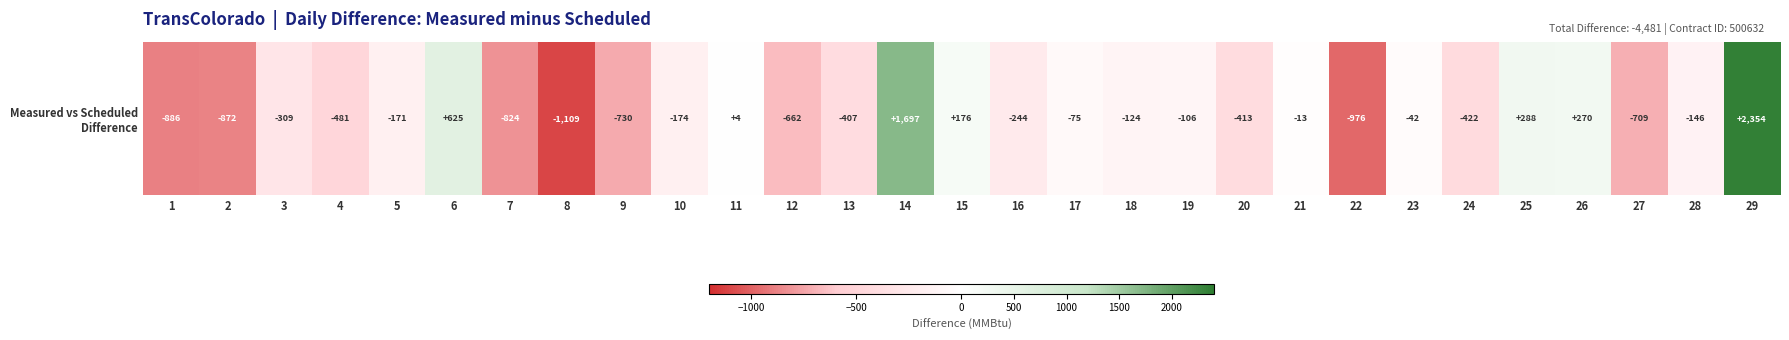

What is the change in value from 4 to 20?

+68